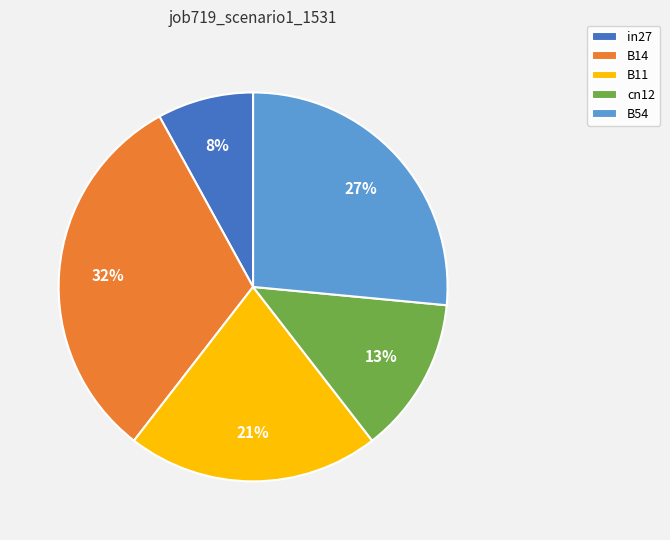

How many slices are in this pie chart?

5